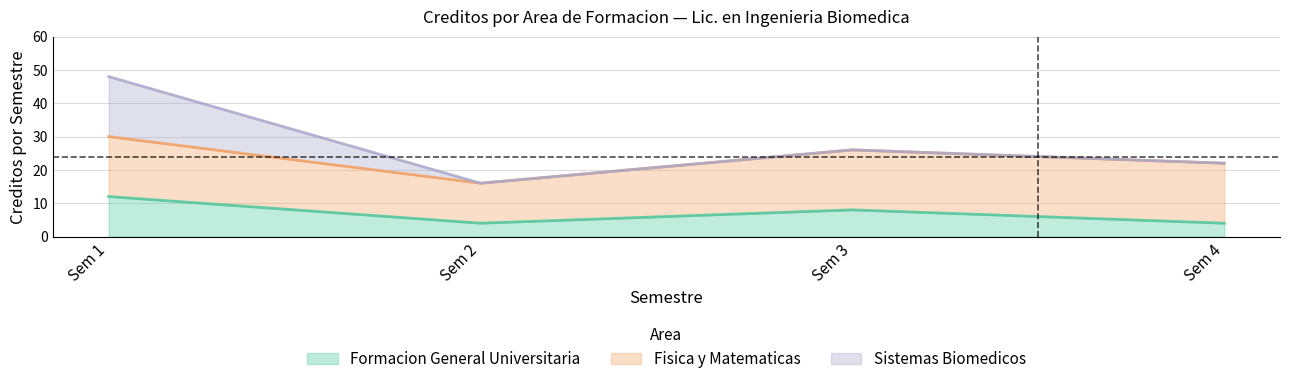

True or false: Formacion General Universitaria has a value of 4 at Sem 2.

True